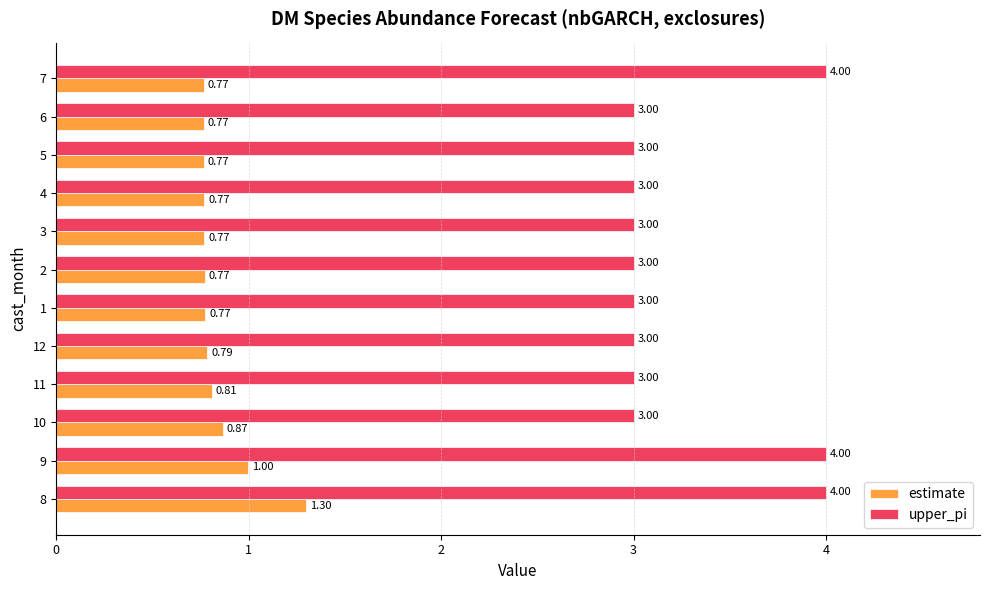

Which series has the largest range (max minus min)?

upper_pi